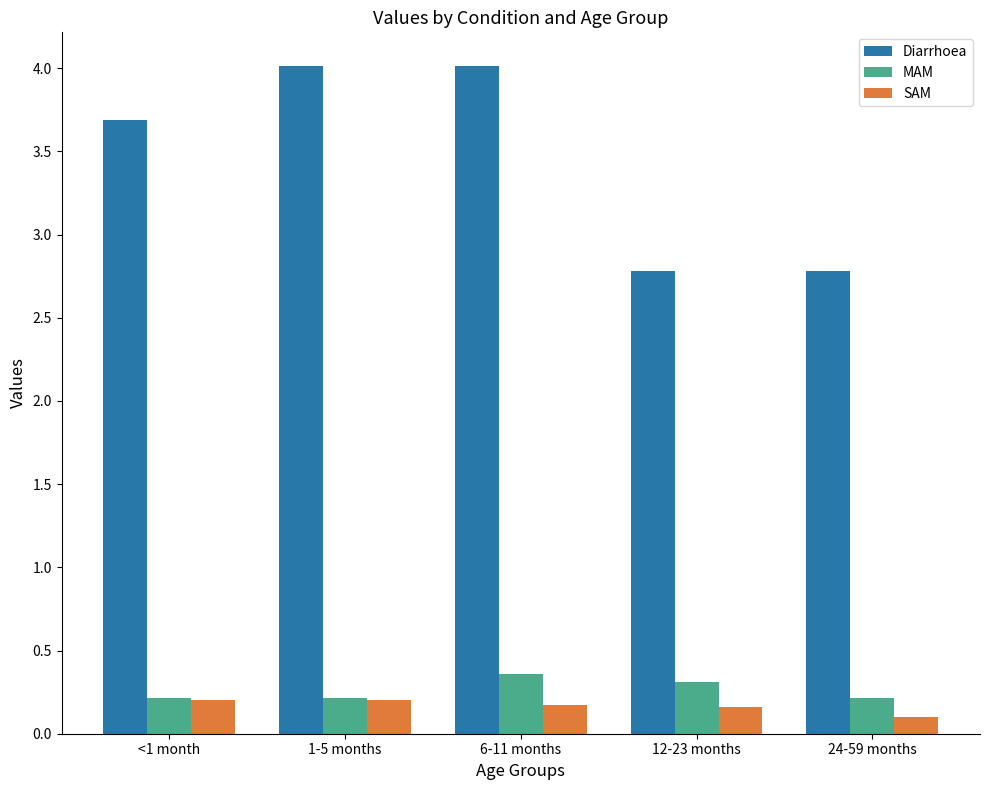

The value of MAM at 6-11 months is 0.4. True or false?

True